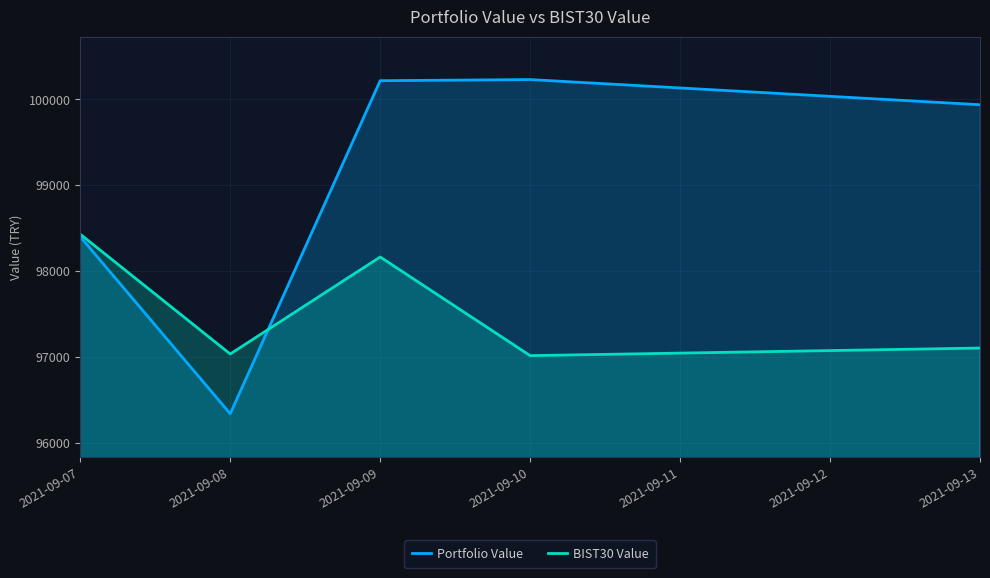

Reading left to right, extract all data points from this chart.

Portfolio Value: 2021-09-07=98398.3	2021-09-08=96336.0	2021-09-09=100216.4	2021-09-10=100229.7	2021-09-13=99936.4
BIST30 Value: 2021-09-07=98427.5	2021-09-08=97031.9	2021-09-09=98162.3	2021-09-10=97012.9	2021-09-13=97101.4